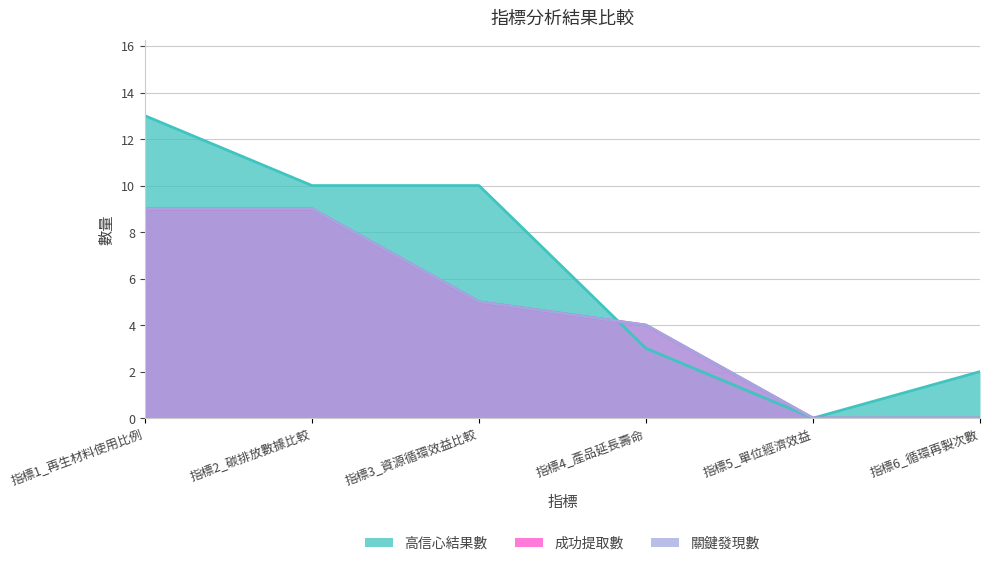

List the labels in order of 關鍵發現數 value, smallest first.

指標5_單位經濟效益, 指標6_循環再製次數, 指標4_產品延長壽命, 指標3_資源循環效益比較, 指標1_再生材料使用比例, 指標2_碳排放數據比較